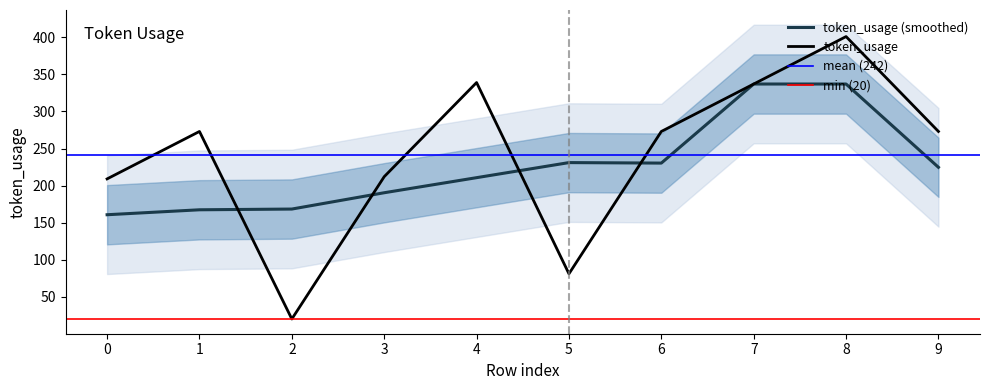

What is the ratio of the value at 2 to the value at 5?

0.2